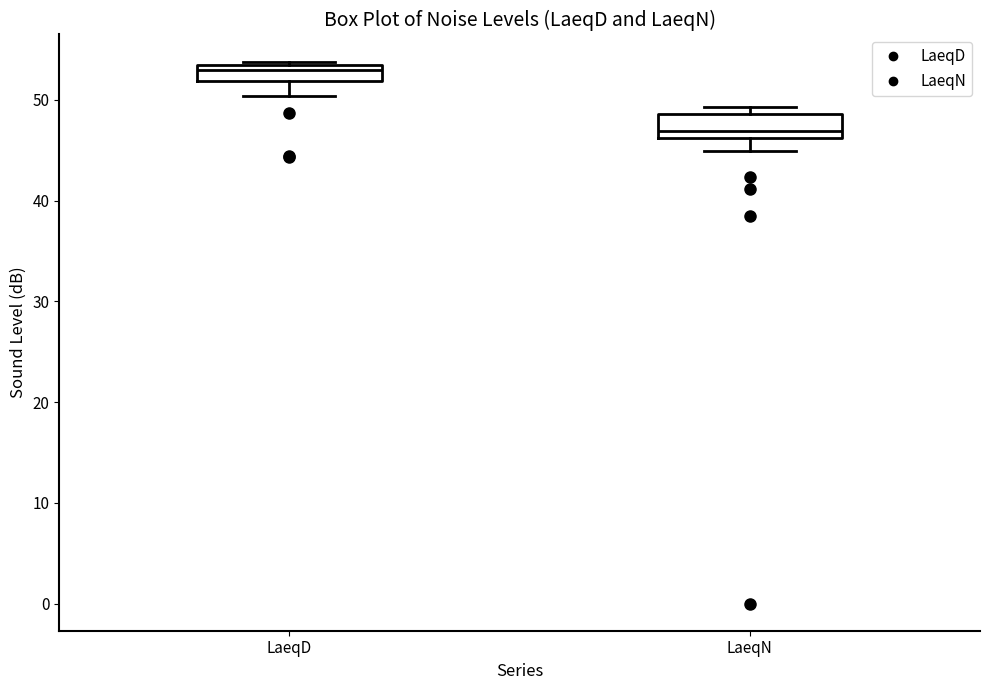

Which box's median line is the lowest?

LaeqN